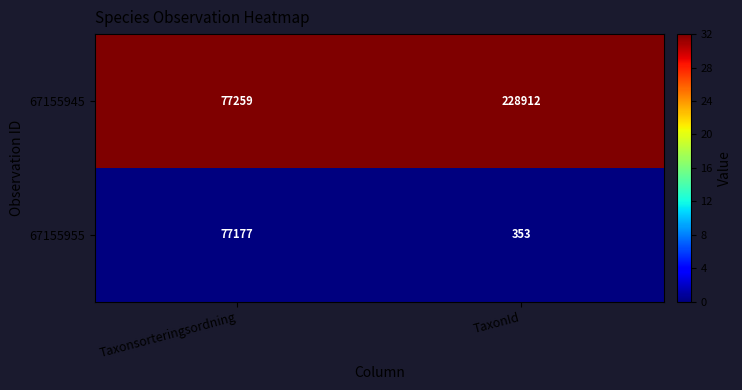

Which series changed the most between Taxonsorteringsordning and TaxonId?

67155945